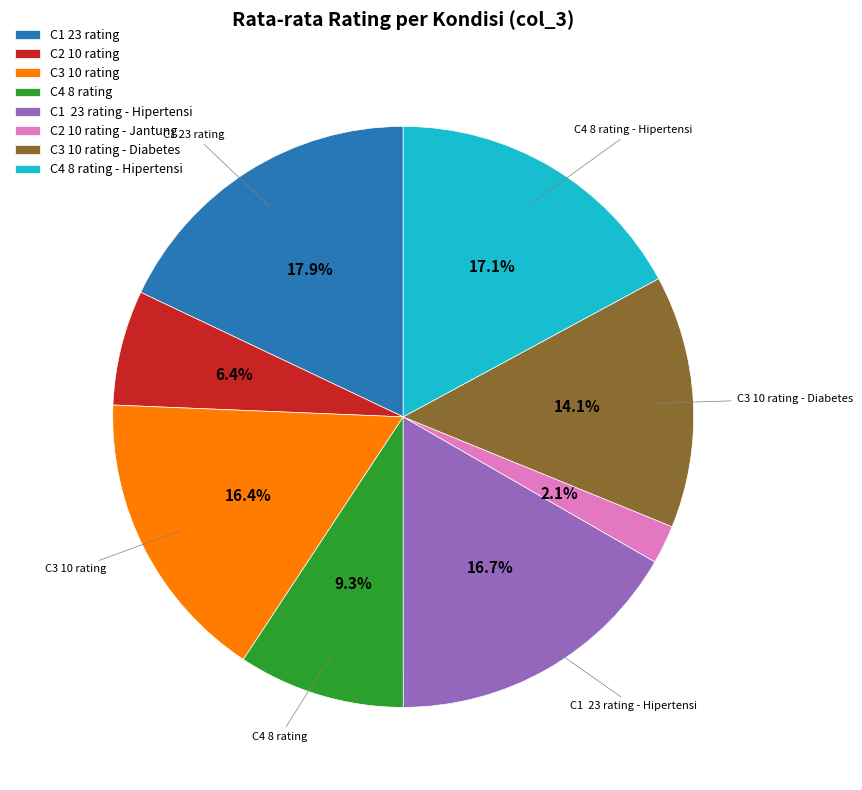

How many segments does this pie chart have?

8